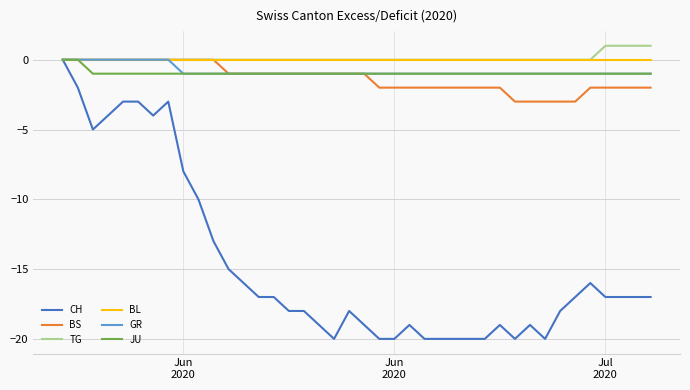

What is the sum of all BS values?

-53